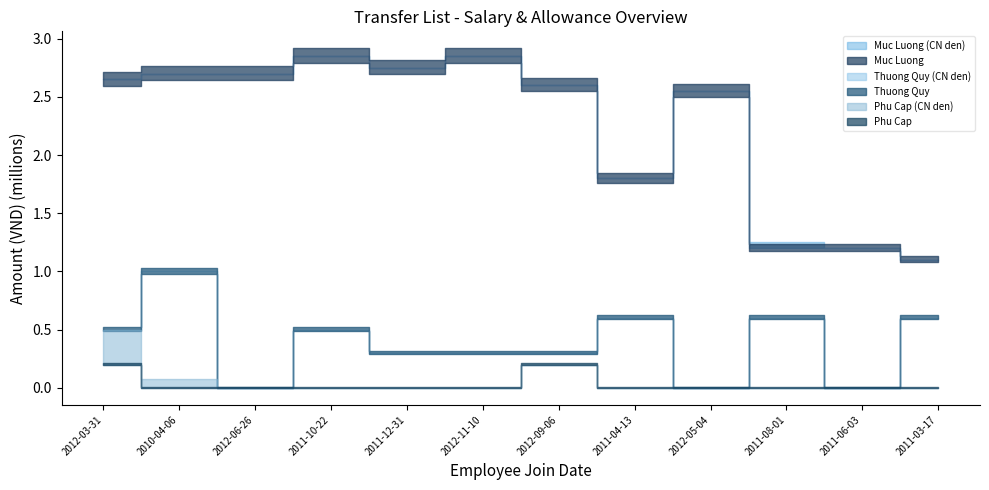

What is the total value across all series at 2011-10-22?

6700000